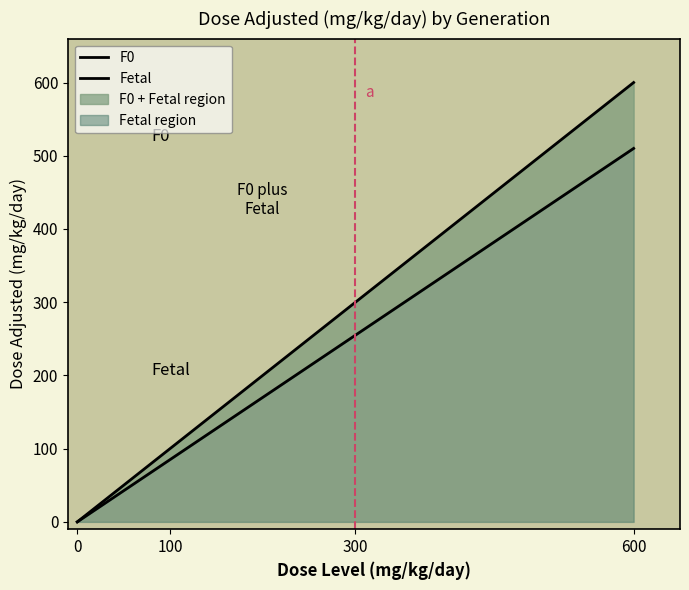

Which series changed the most between 100 and 600?

F0